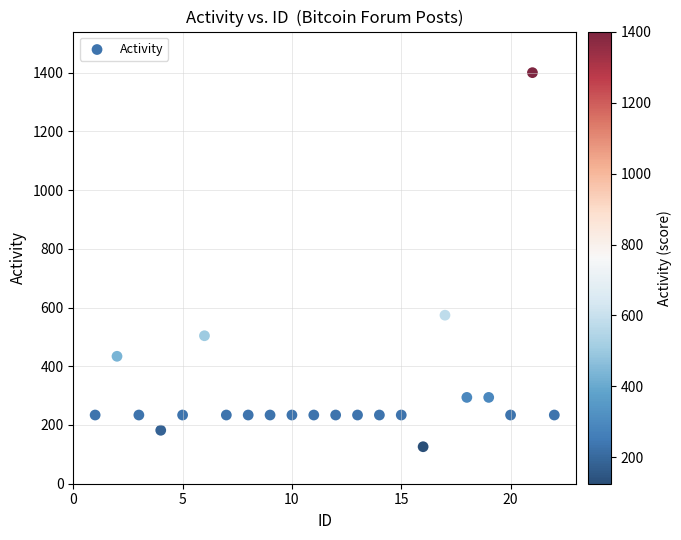

What is the range of Y values (max minus min)?

1274